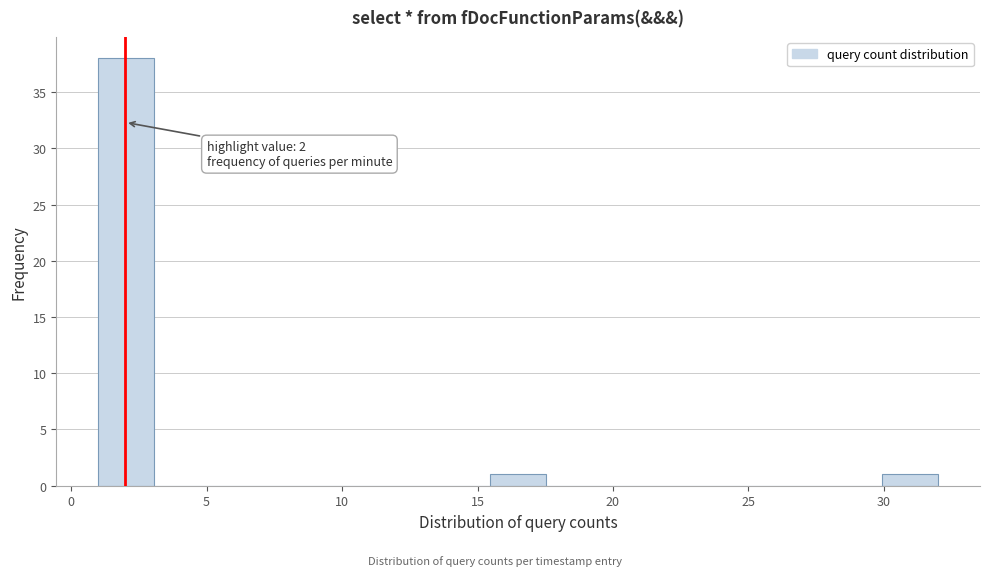

Over which range of the x-axis is the bar tallest?

1.0 to 3.0